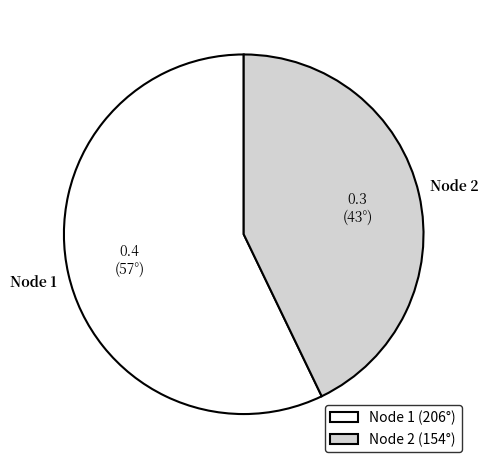

Which slice is the largest?

Node 1